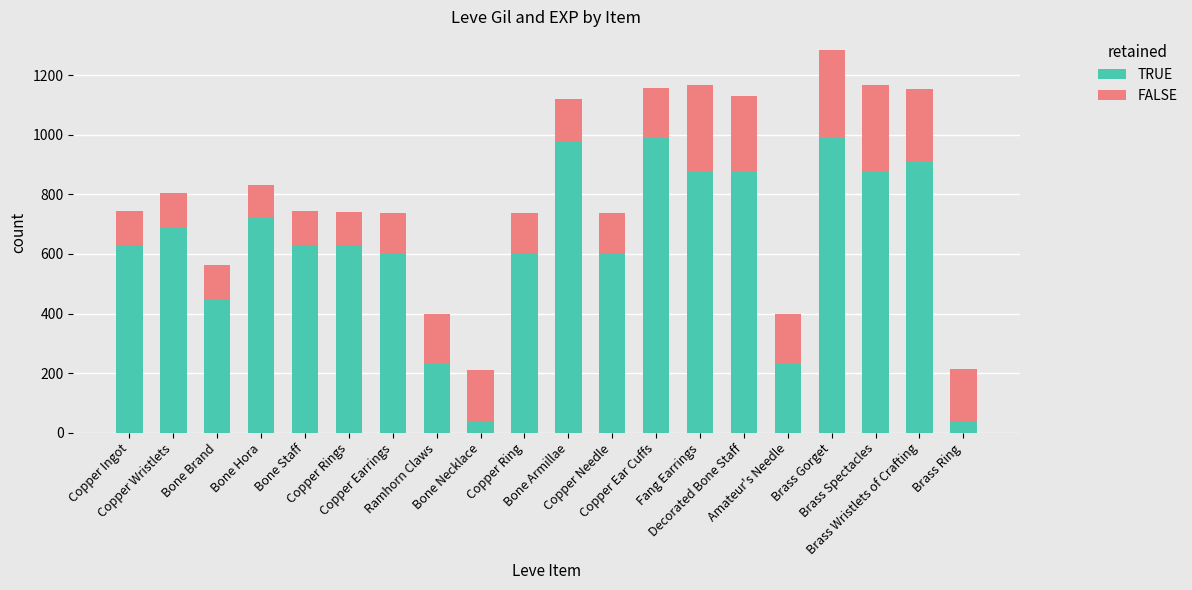

What is the minimum value for TRUE?

40